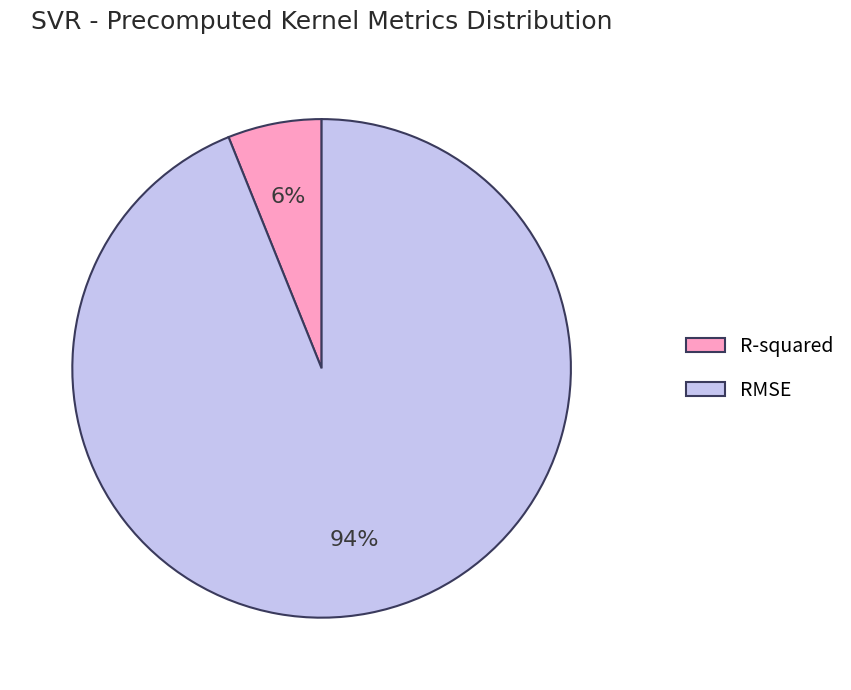

Is the sum of RMSE and R-squared greater than half?

Yes